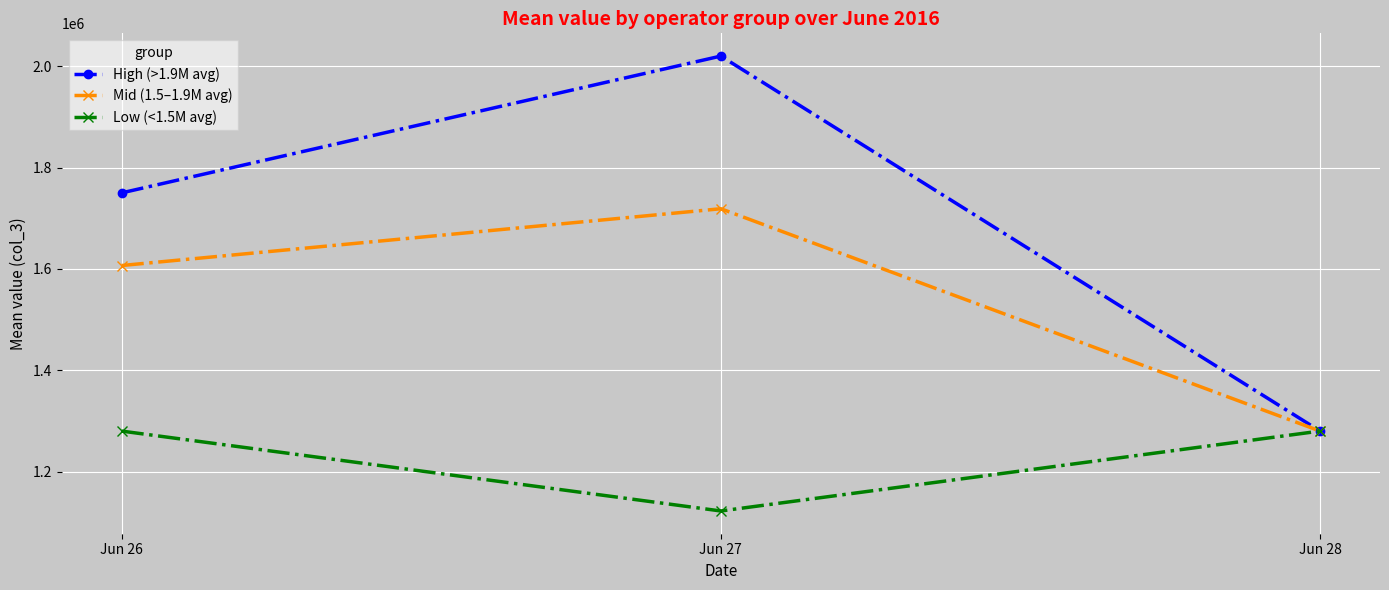

Which series has the largest total across all categories?

High (>1.9M avg)